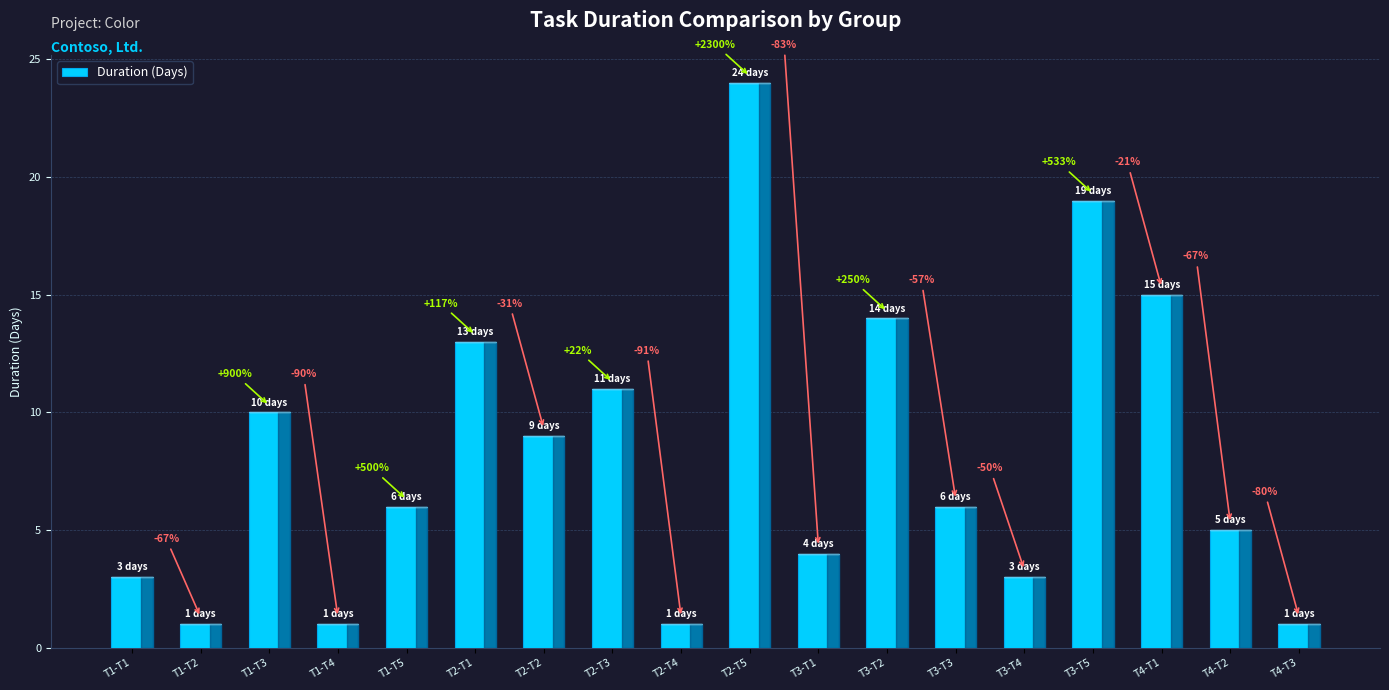

How many bars are there in total?

18